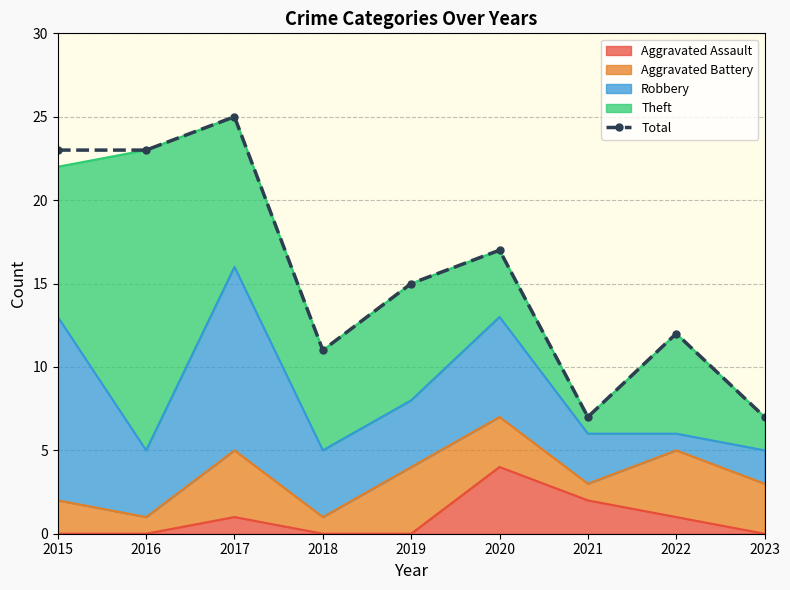

How many data points are above 15?

4